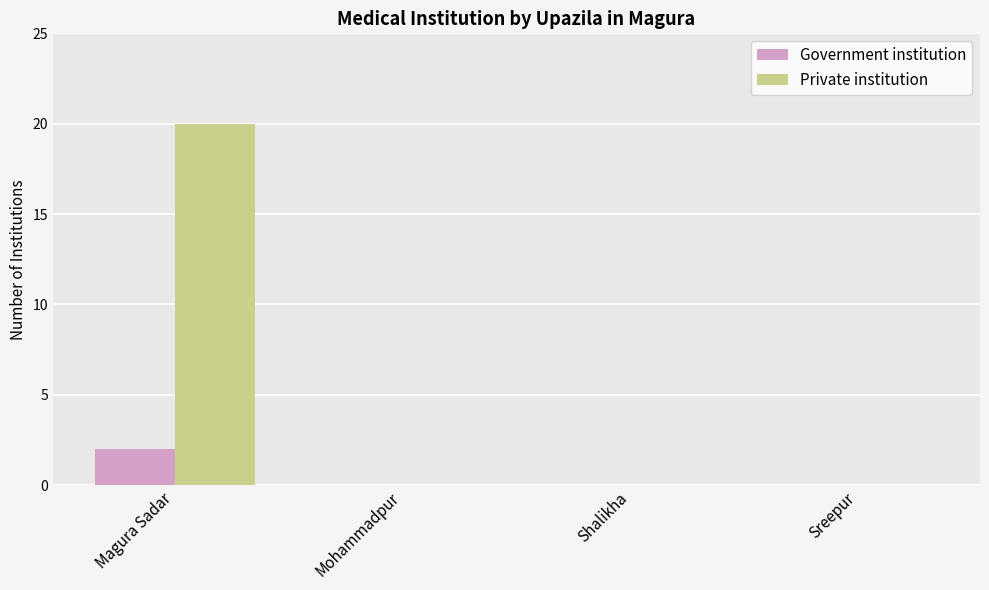

How many categories are shown in the chart?

4